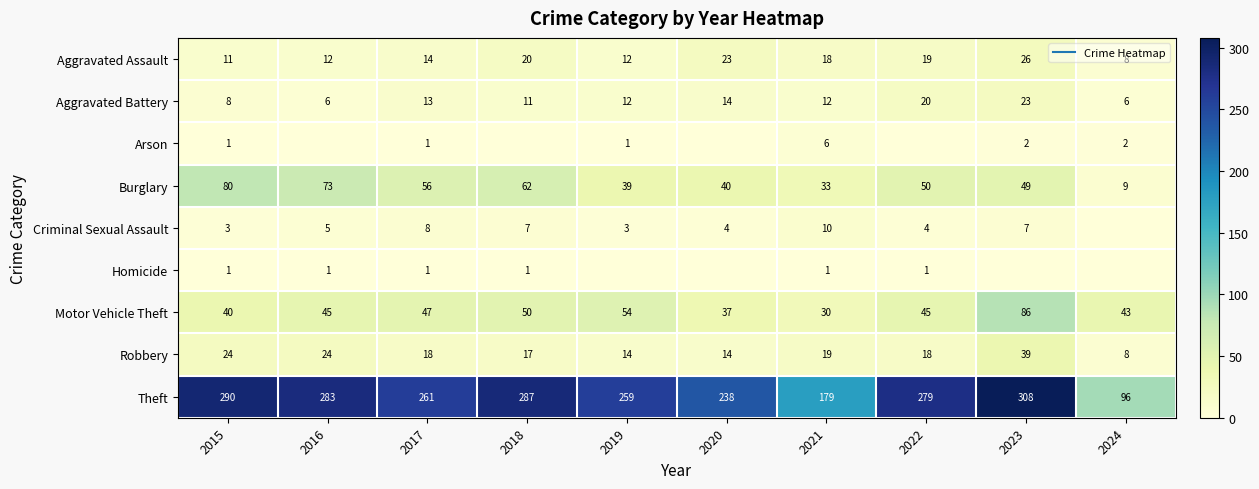

Between 2017 and 2020, which series saw the biggest shift?

Theft